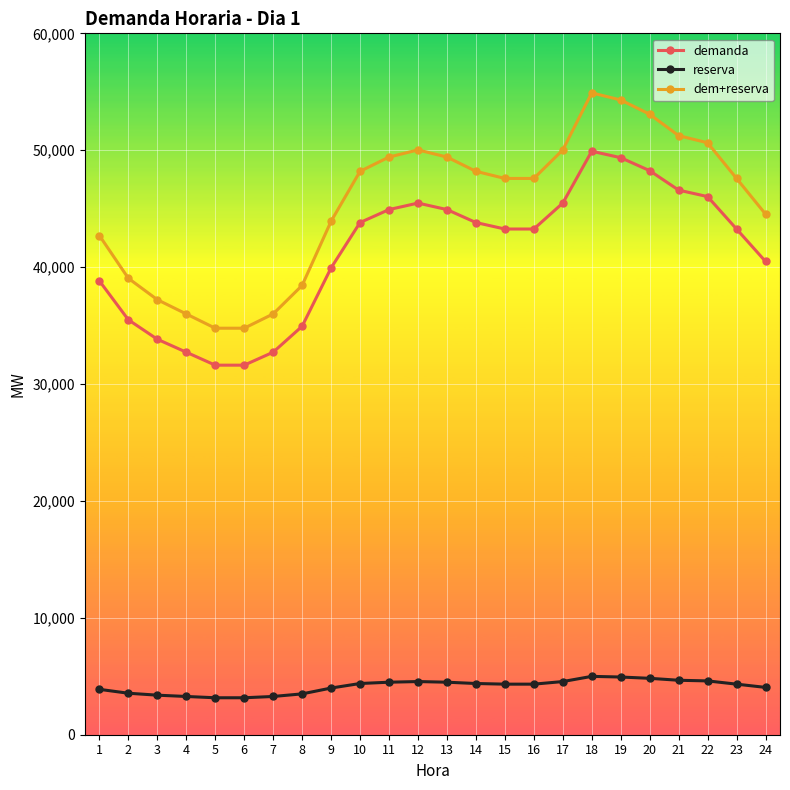

Is the value of dem+reserva at 23 greater than the value of reserva at 8?

Yes